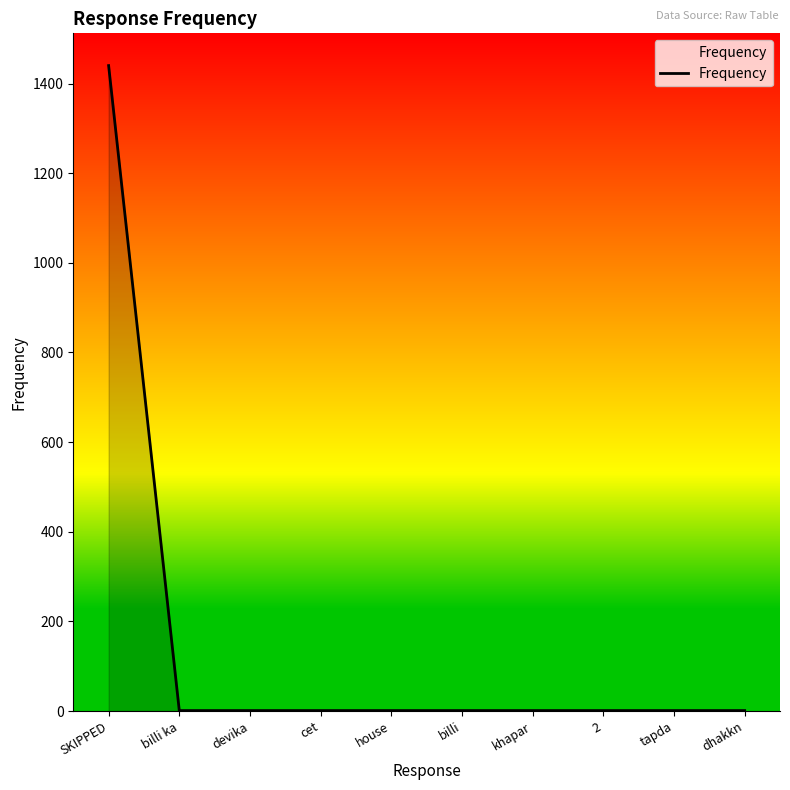

Which label corresponds to the largest value in the chart?

SKIPPED